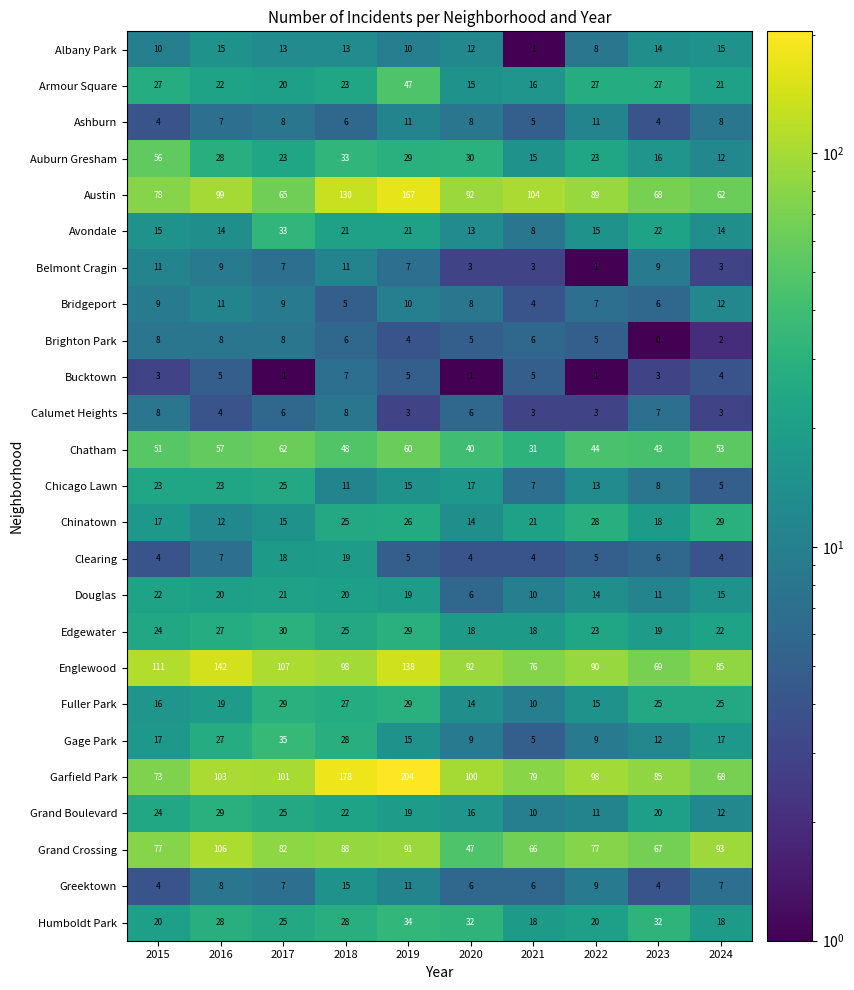

Where does the Fuller Park series first go above 25?

2017